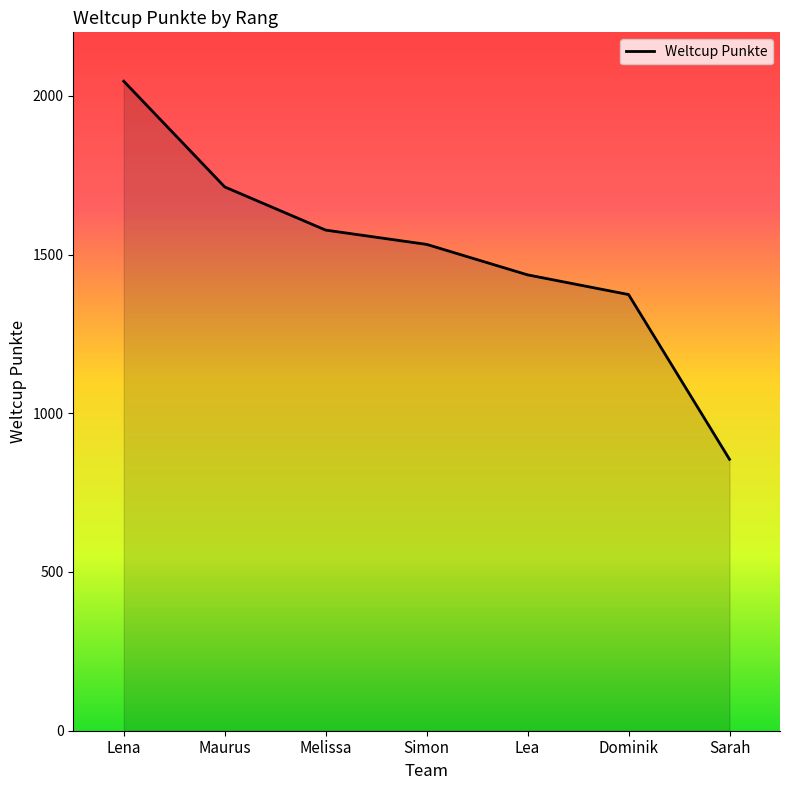

List the labels in order of value, largest first.

Lena, Maurus, Melissa, Simon, Lea, Dominik, Sarah